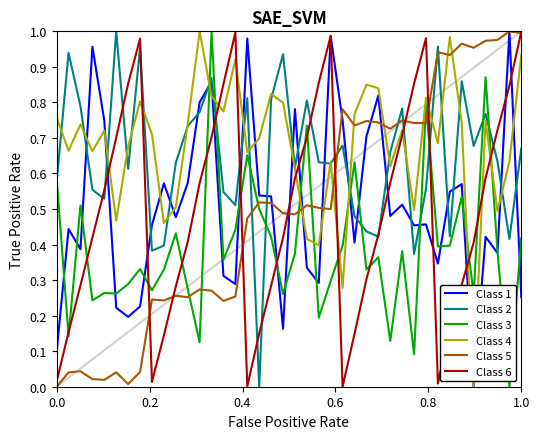

Which series has the widest spread of values?

Class 1